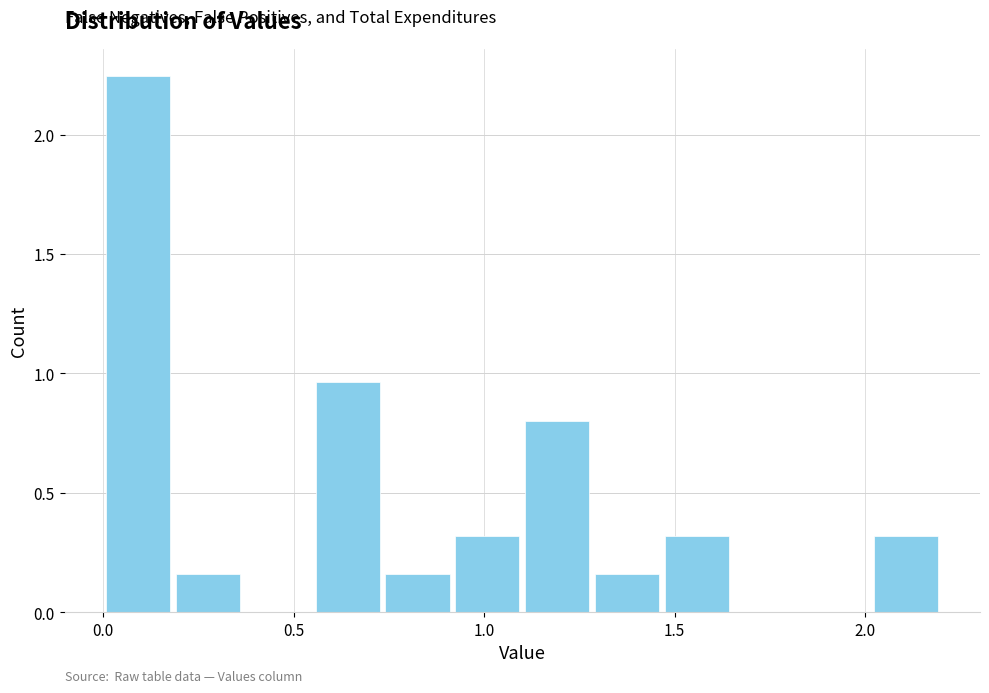

Around what value on the x-axis is the tallest bar? Give the approximate position of its centre, as read against the axis.

0.10